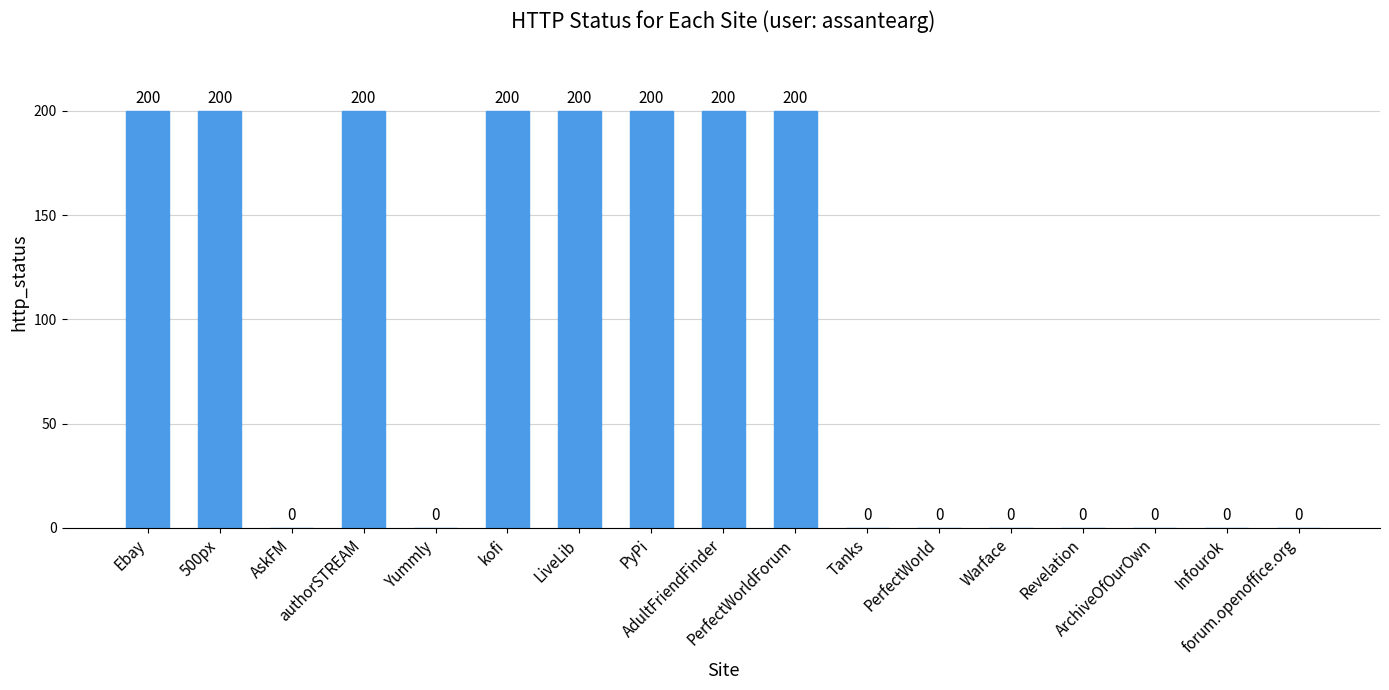

How many values are between 0 and 200?

17